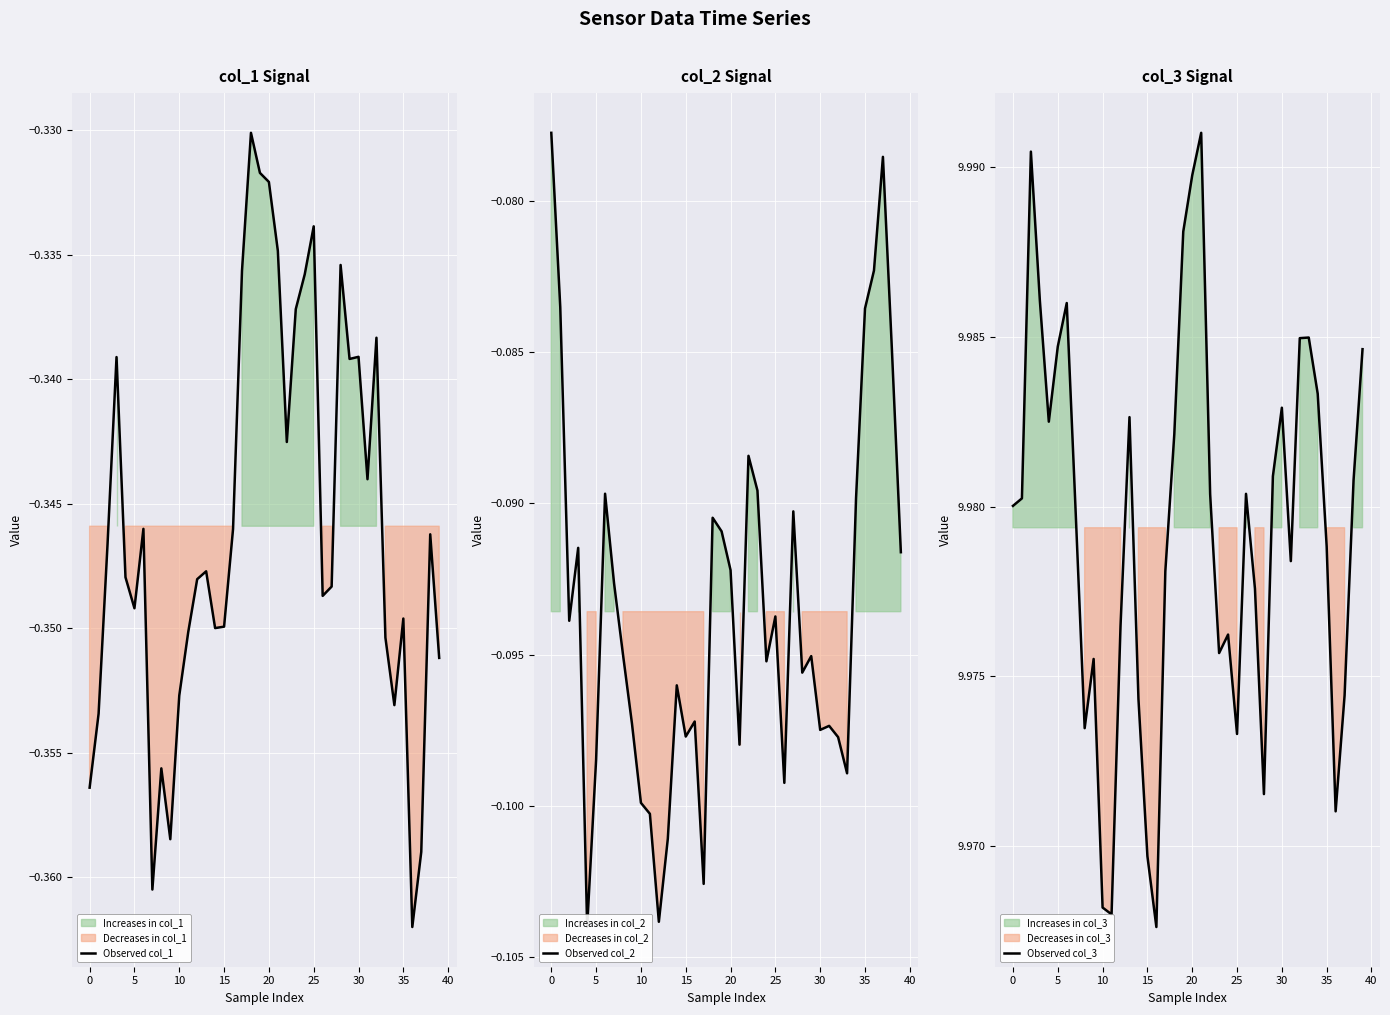

Which category has the highest value in the Observed col_3 series?

21